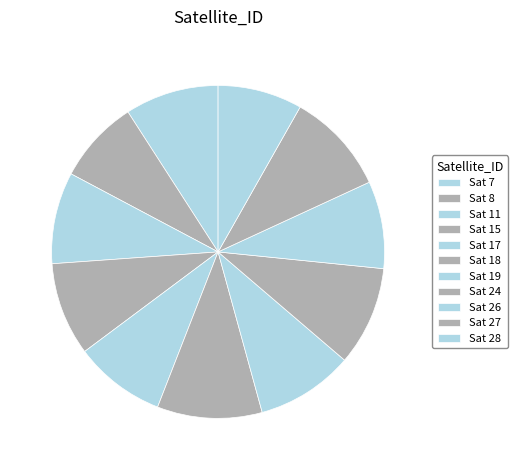

Count the number of slices in the pie.

11